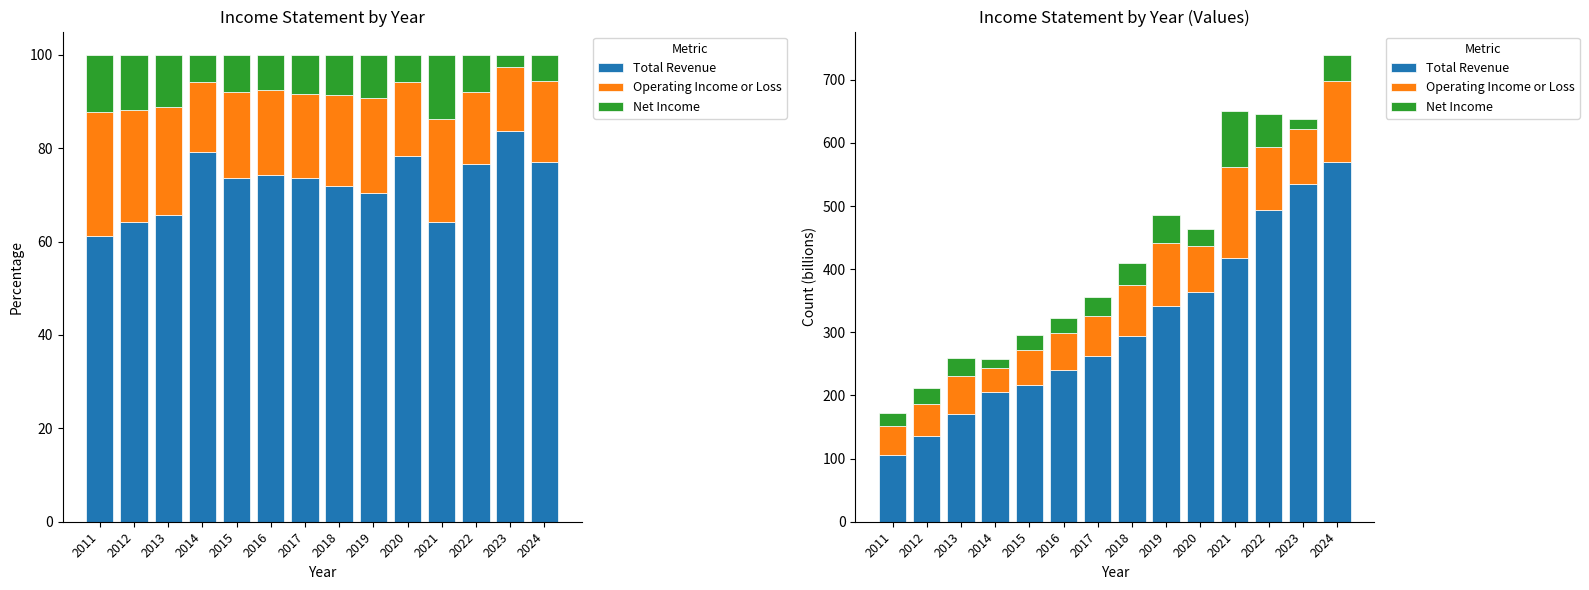

Rank the series by their average value, from lowest to highest.

Net Income, Operating Income or Loss, Total Revenue